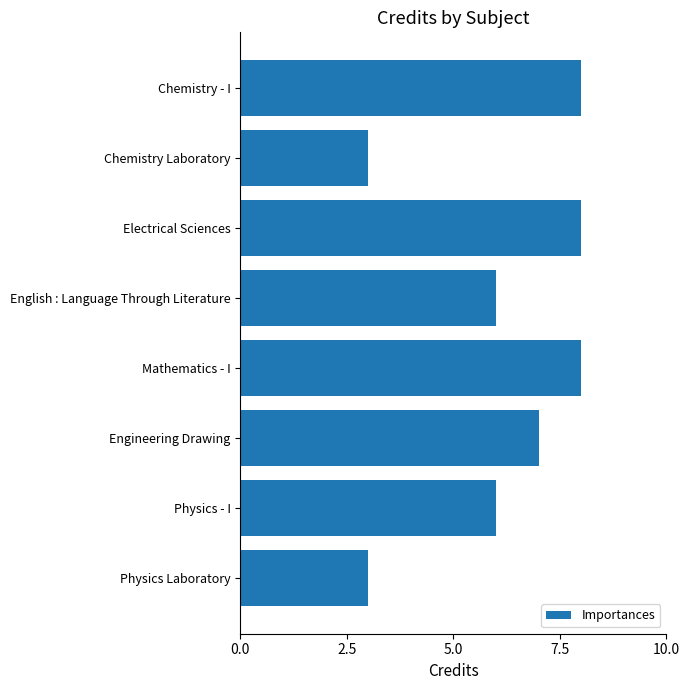

Read the value at Mathematics - I.

8